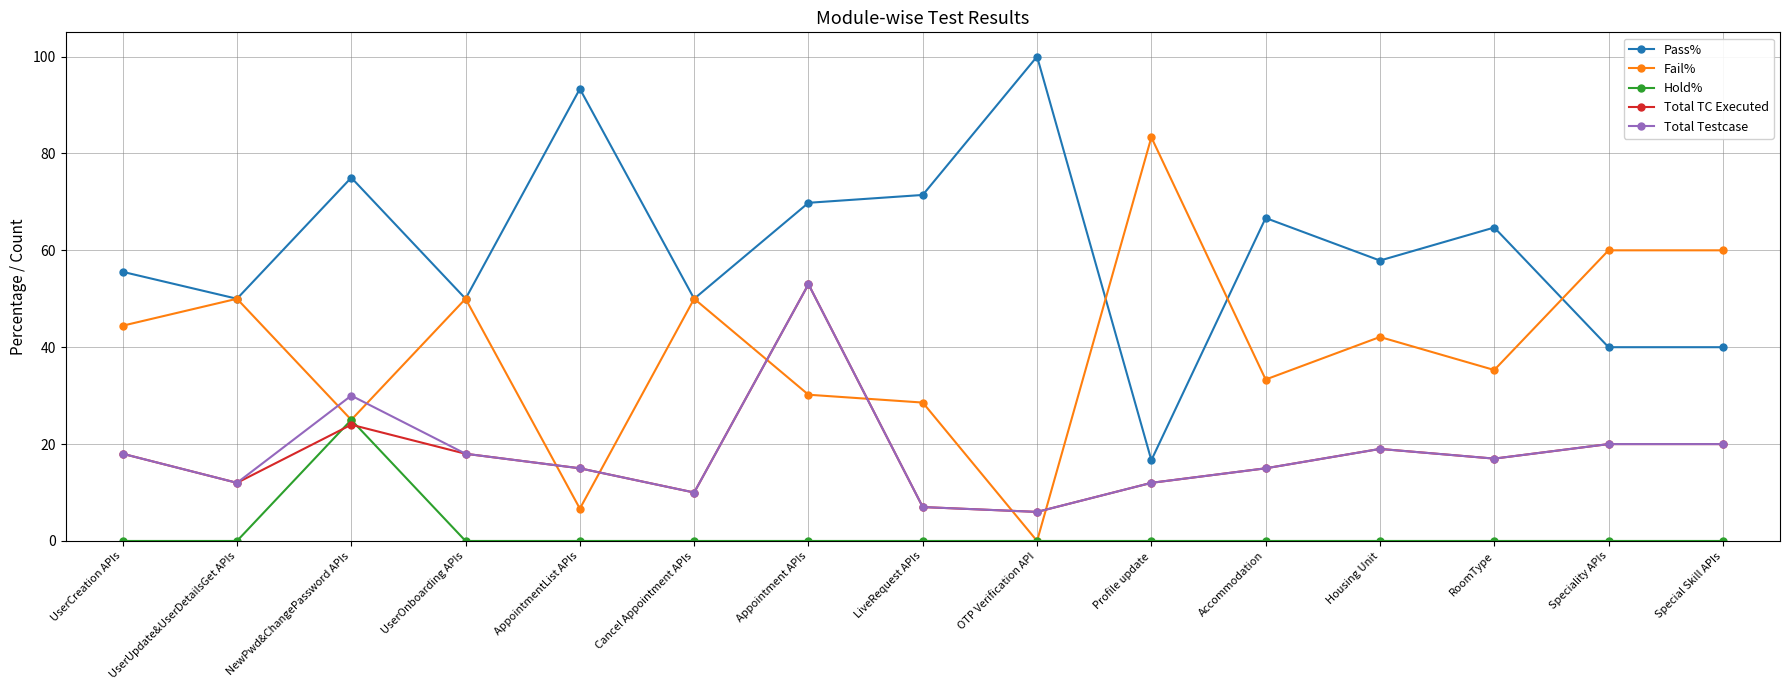

How many categories are shown in the chart?

15